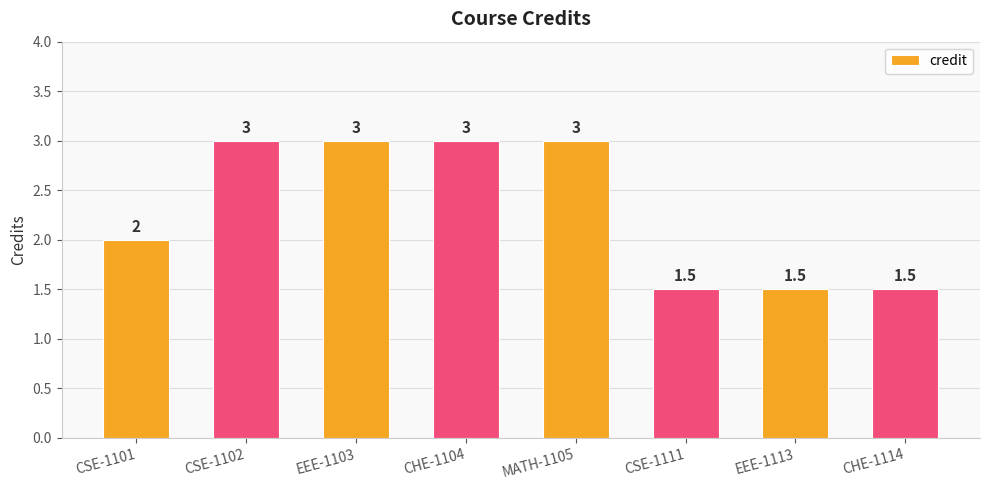

What is the sum of all values?

18.5